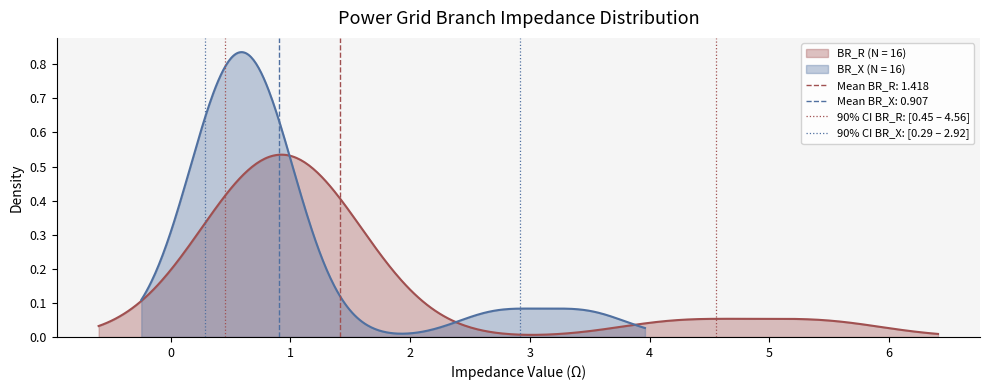

Does the chart display data point markers on the line(s)?

No